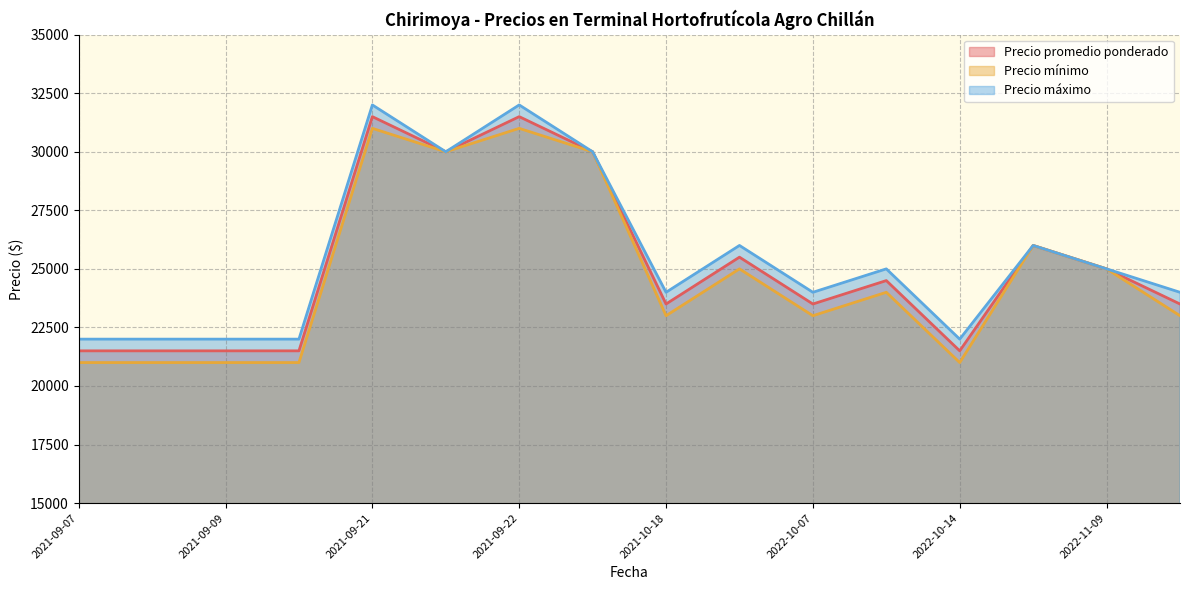

Rank the series by their maximum value, from highest to lowest.

Precio máximo, Precio promedio ponderado, Precio mínimo